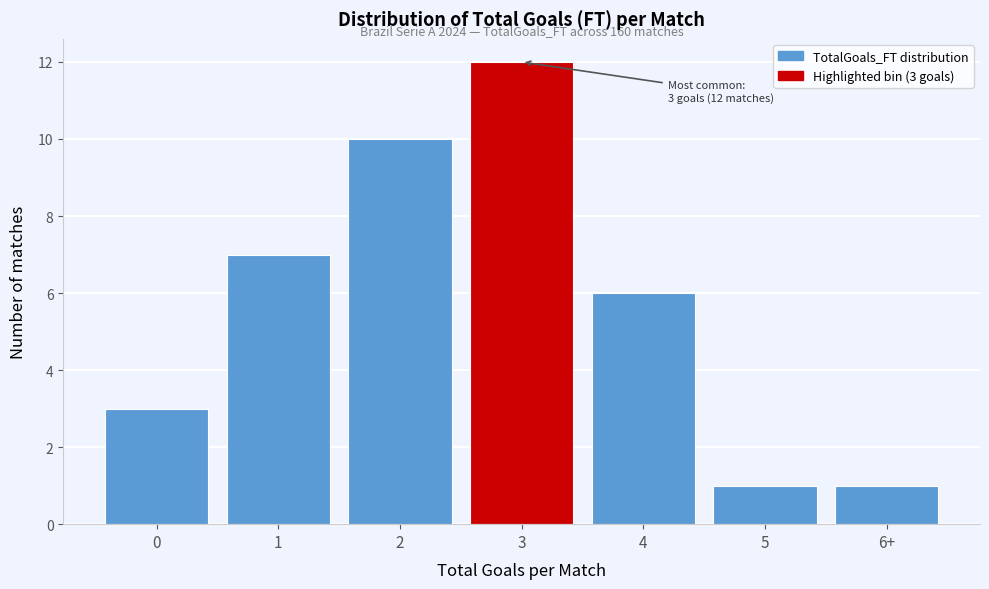

Reading right to left, extract all data points from this chart.

6+=1	5=1	4=6	3=12	2=10	1=7	0=3